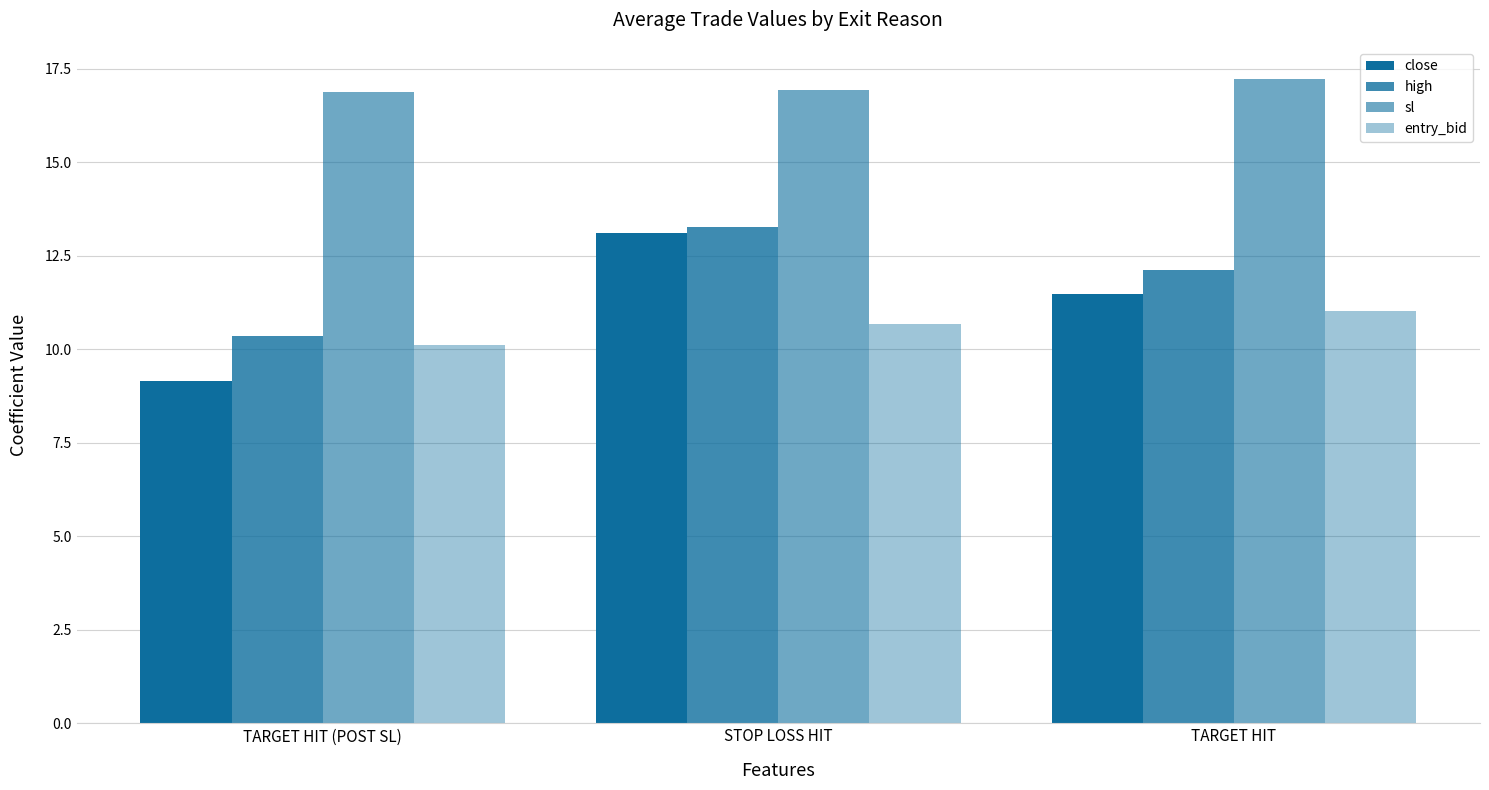

Which series has the widest spread of values?

close